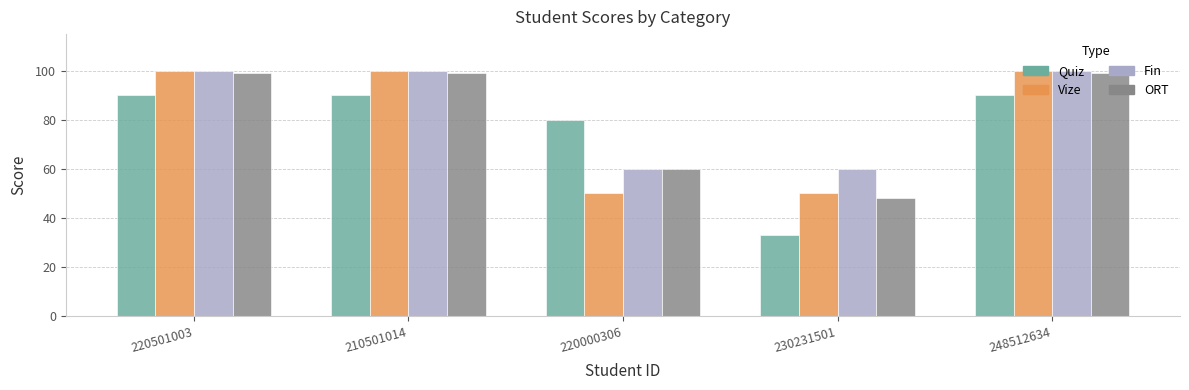

What is the difference between the highest and lowest values at 220000306?

30.0